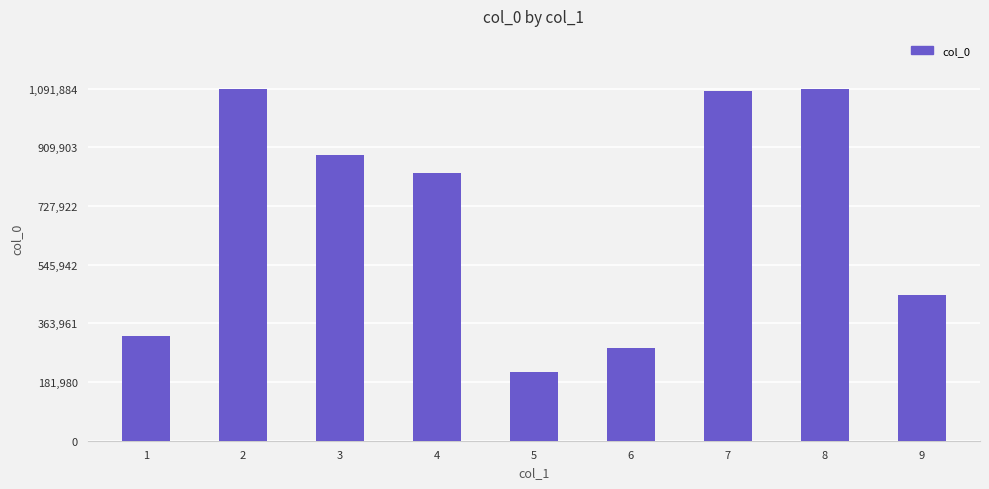

What is the maximum value shown in the chart?

1091884